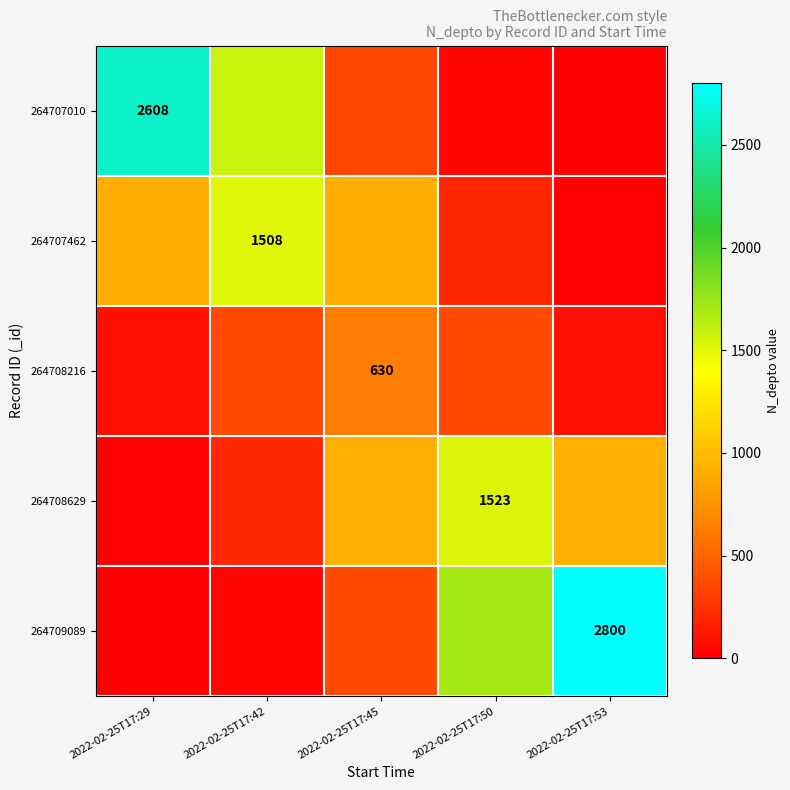

At which label is 264708216 closest to 357?

2022-02-25T17:42